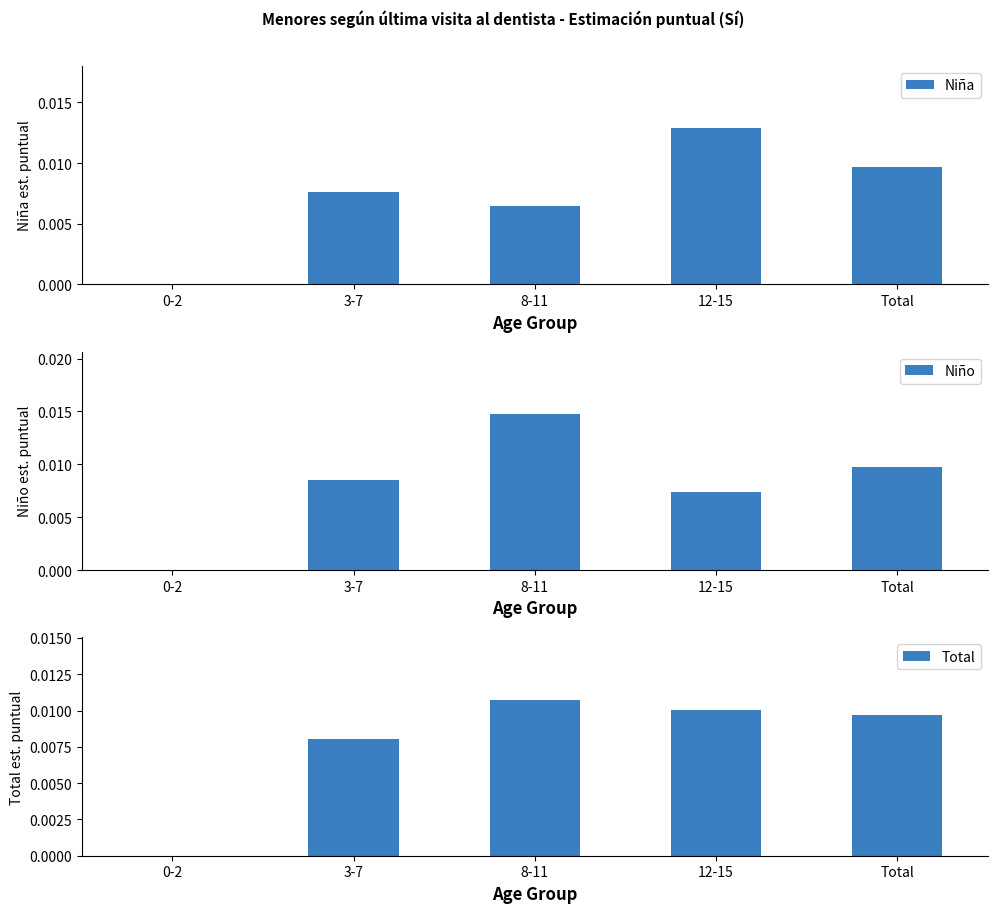

What position from the left is 3-7?

2